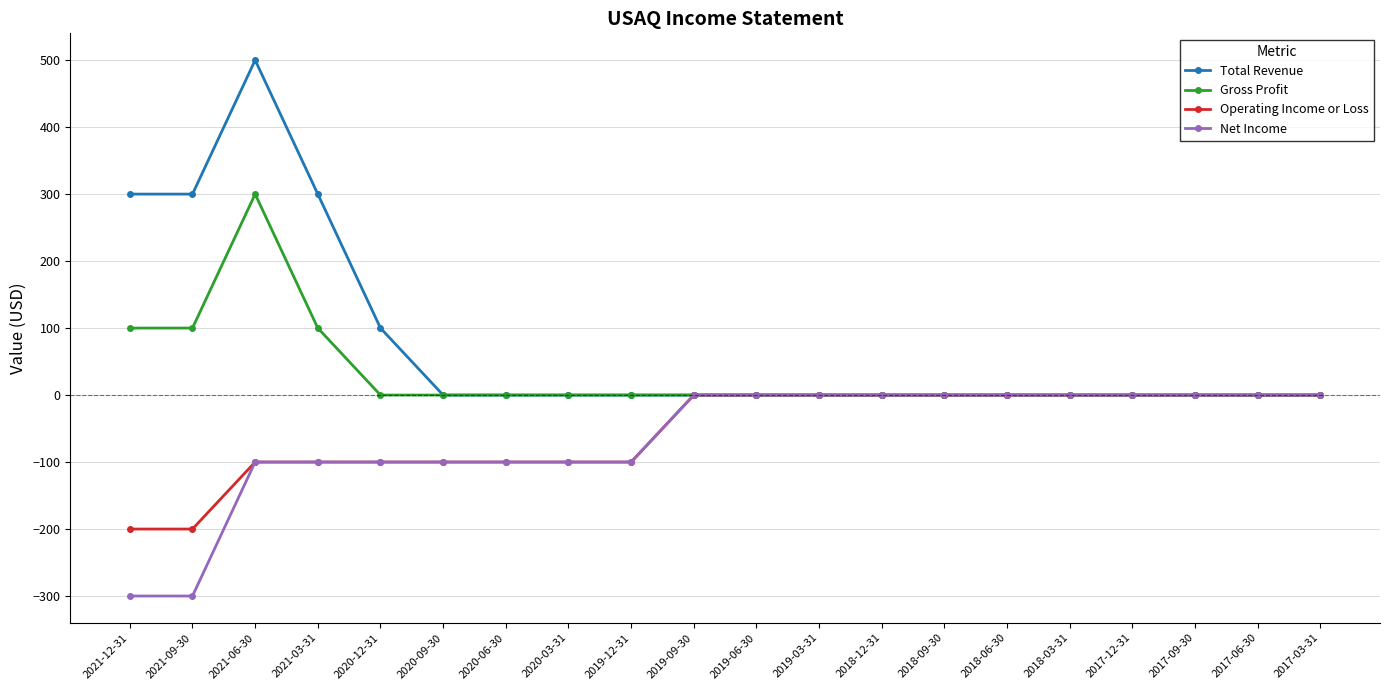

Which series changed the most between 2021-06-30 and 2018-09-30?

Total Revenue